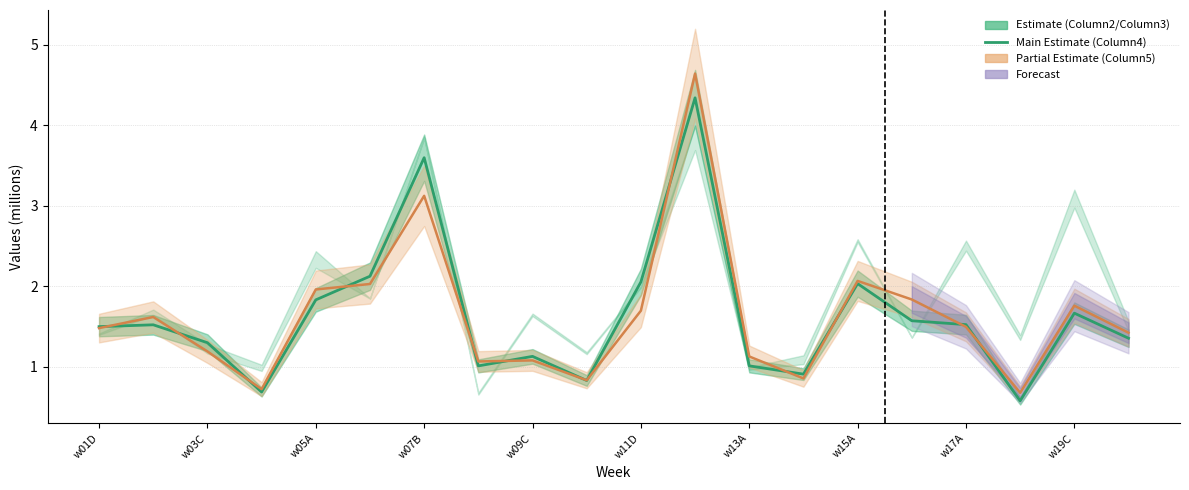

The value at w11D is 2.1. True or false?

True